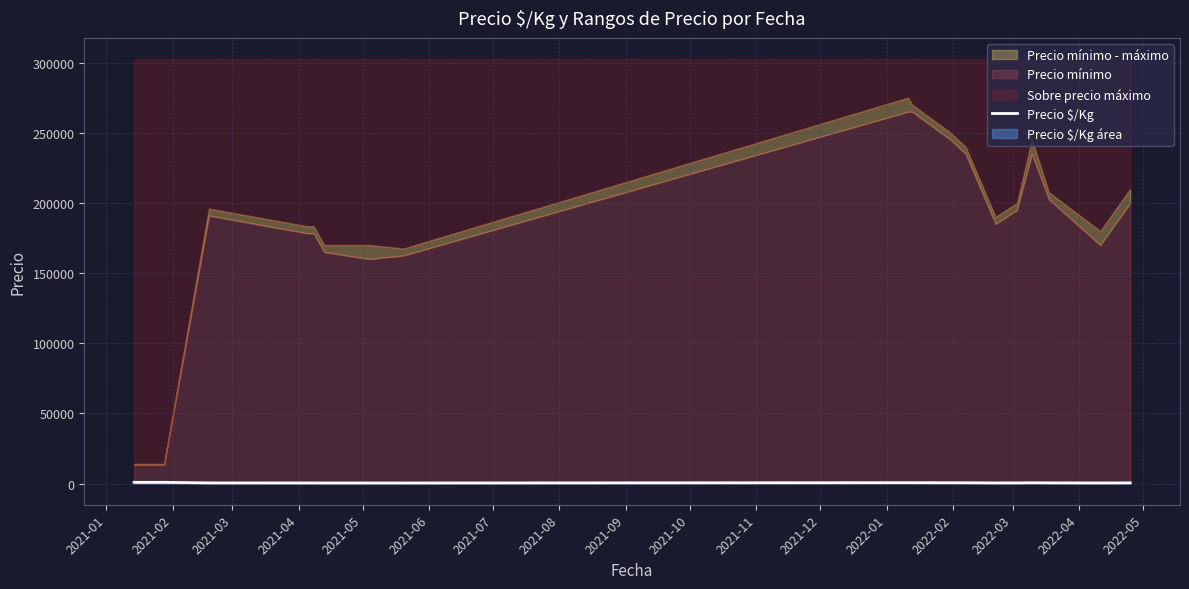

Reading left to right, extract all data points from this chart.

859.0	859.5	430.0	402.0	402.0	372.5	366.5	367.0	600.0	594.5	550.0	527.5	416.5	439.0	533.5	455.5	388.5	455.5